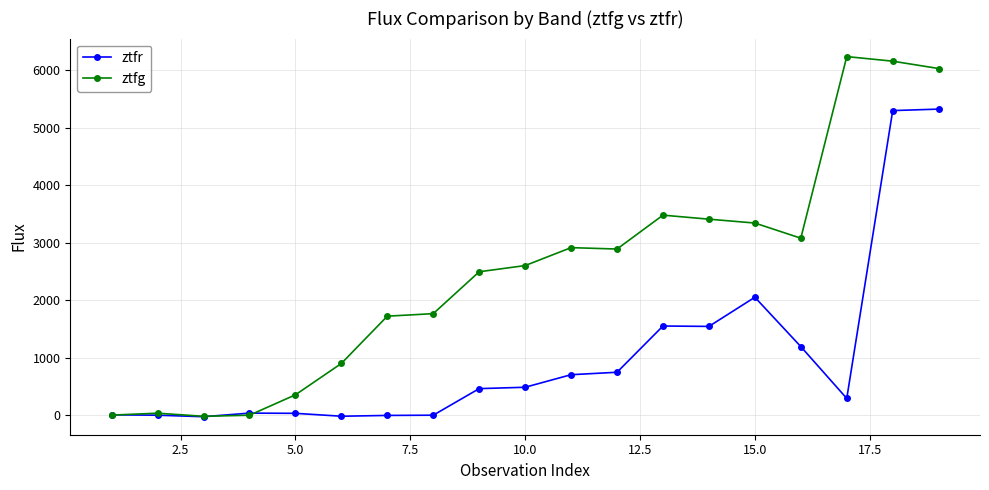

What is the greatest value displayed?

6237.2